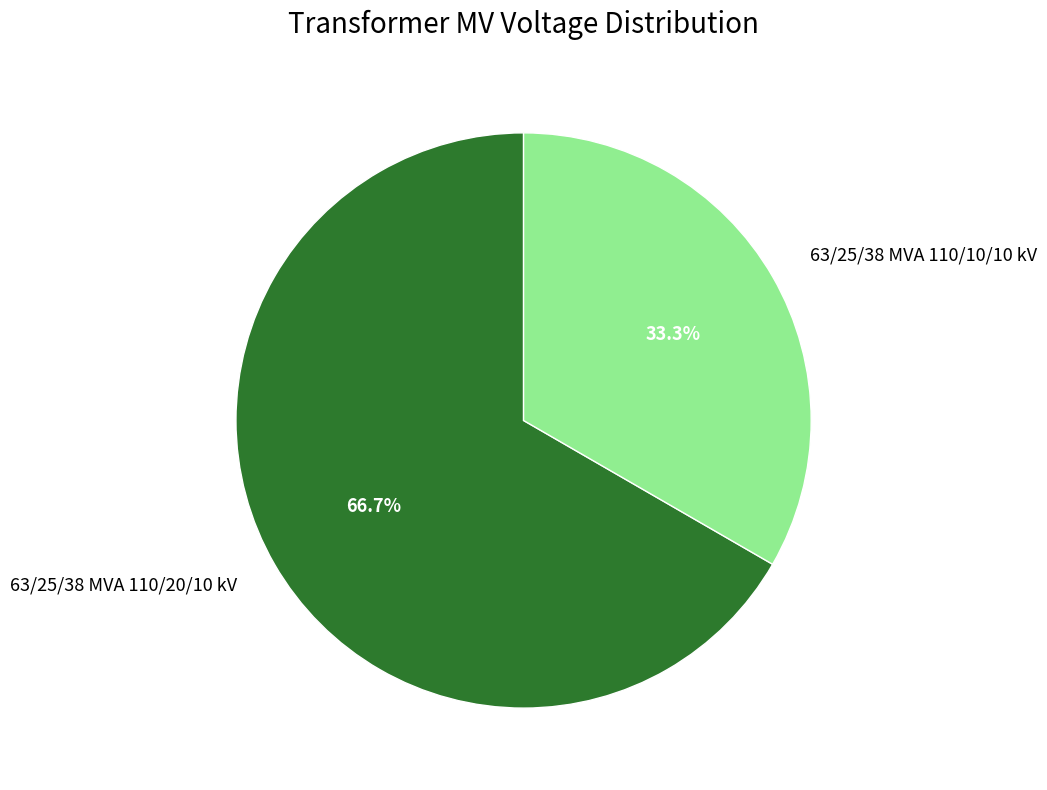

Do 63/25/38 MVA 110/10/10 kV and 63/25/38 MVA 110/20/10 kV together represent more than half of the pie?

Yes